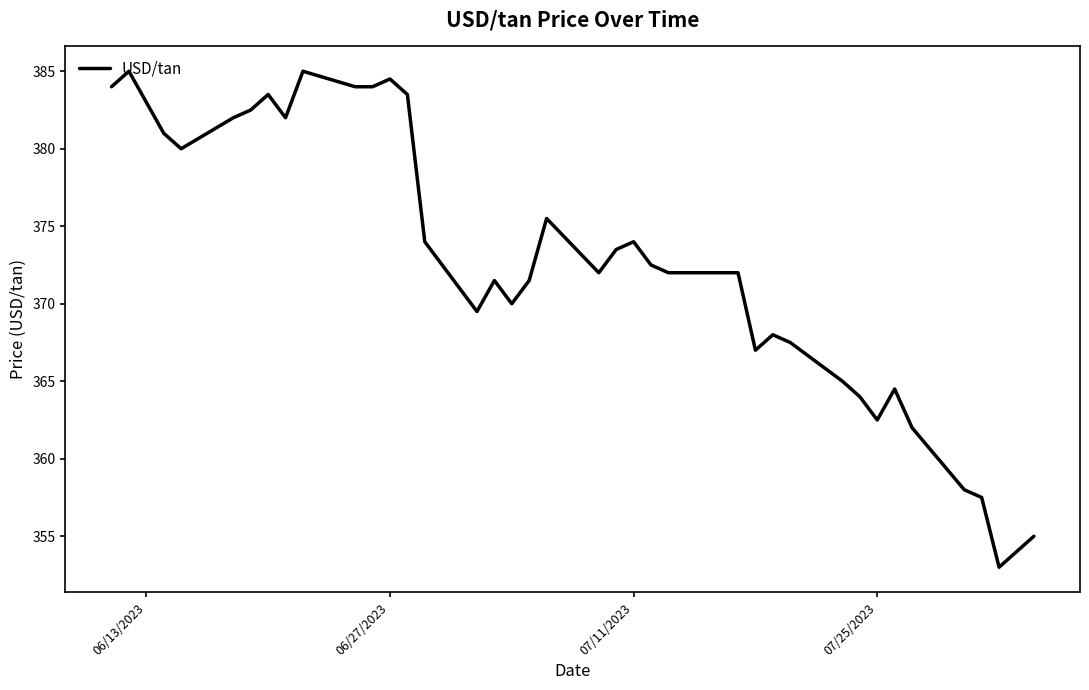

What is the sum of all values?

14902.0